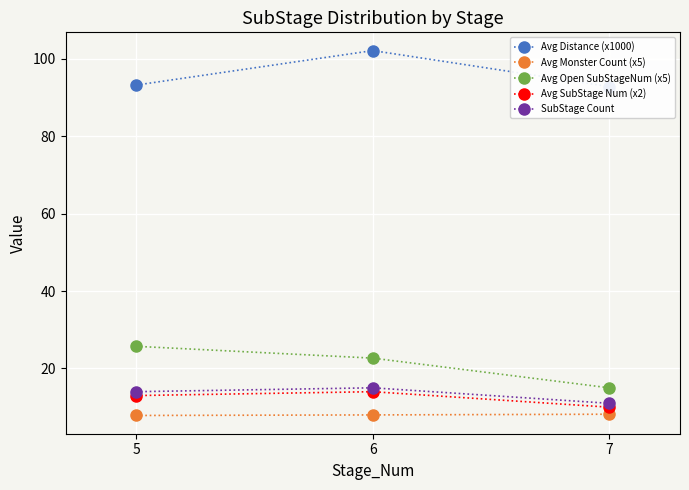

At how many categories does at least one series exceed 68?

3